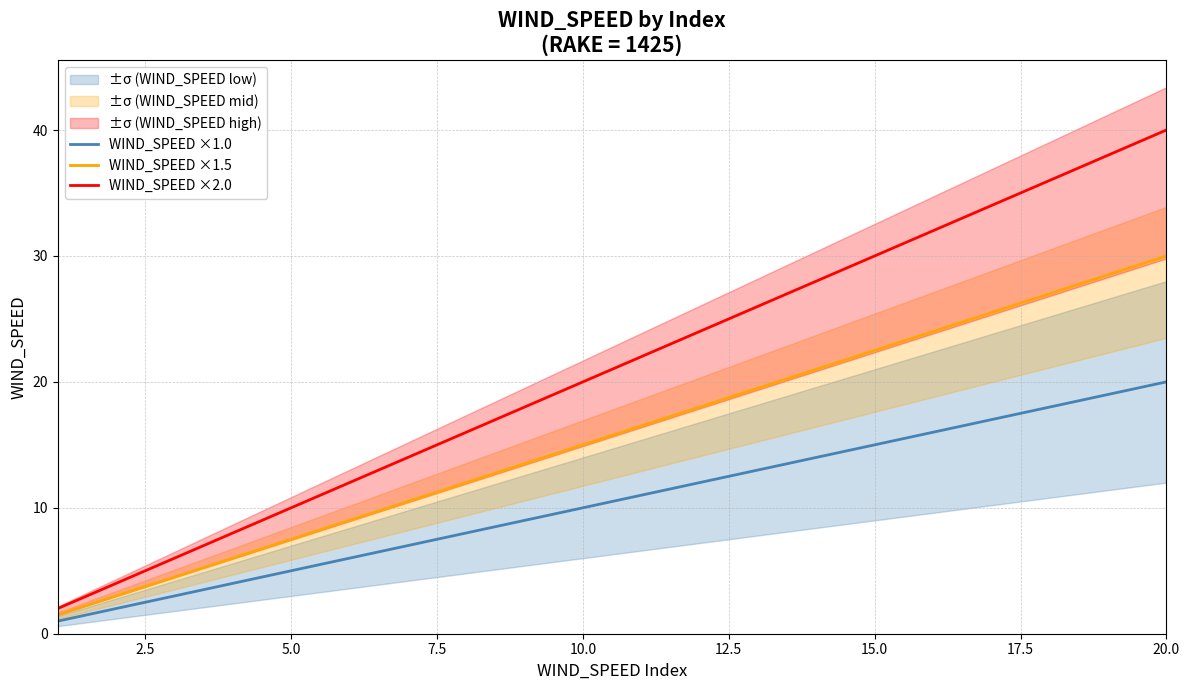

How many data points does each series have?

20